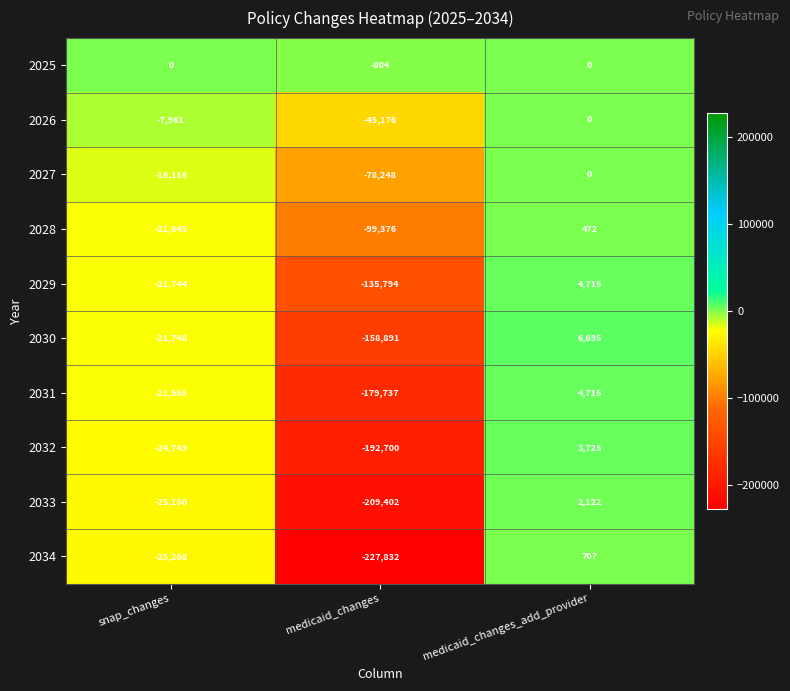

At which category is the sum across all series the highest?

medicaid_changes_add_provider